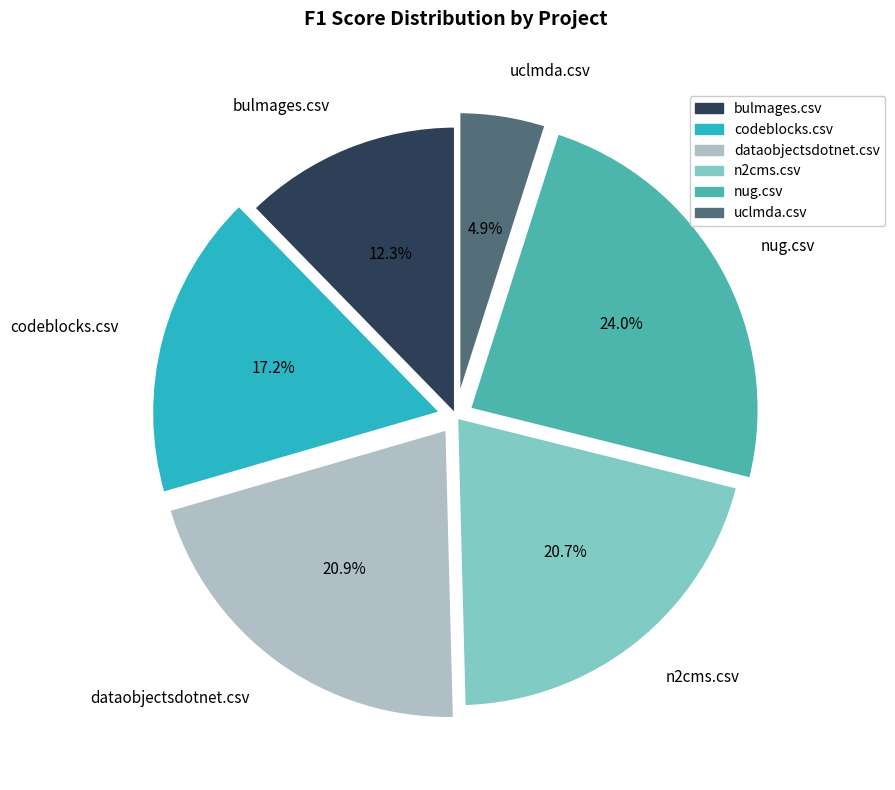

How many segments does this pie chart have?

6